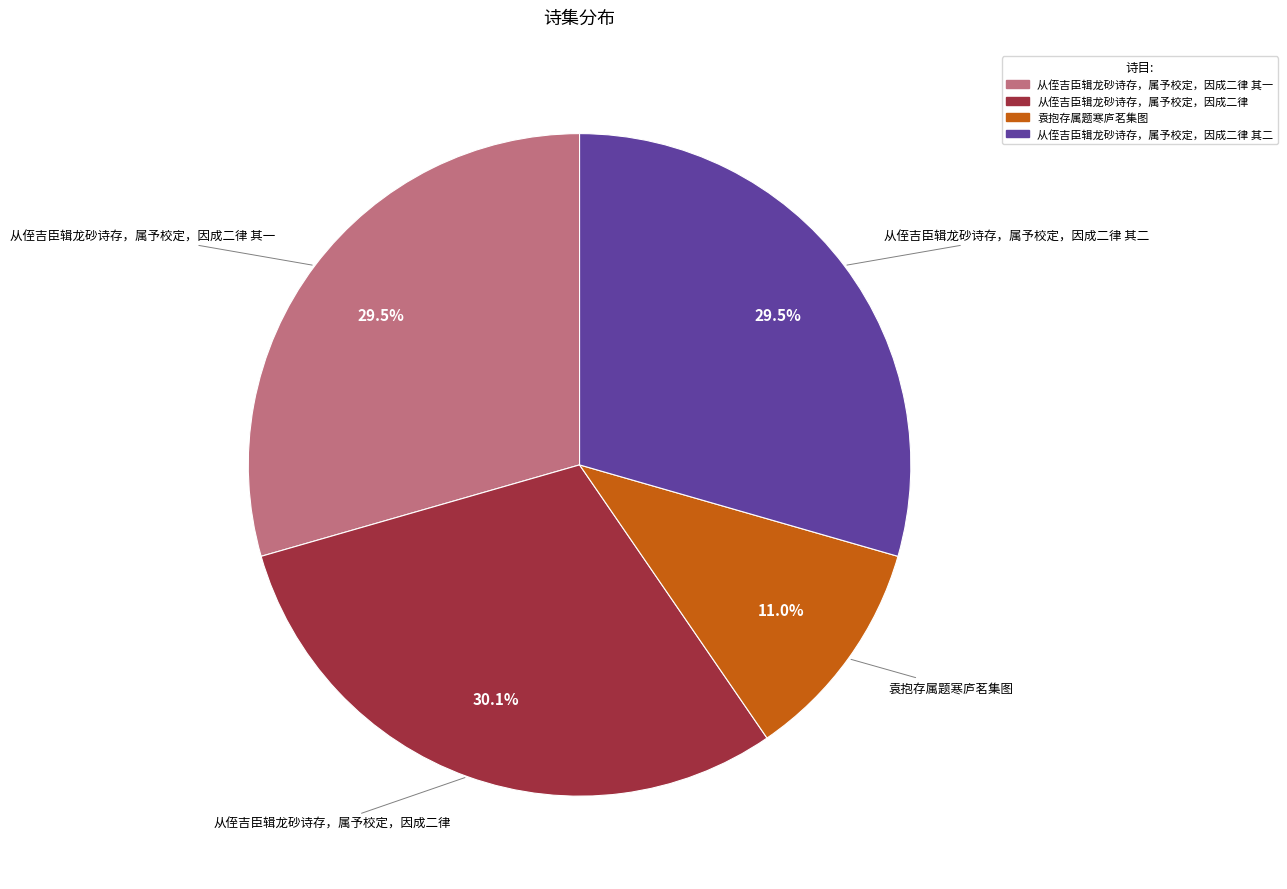

Which category has the smallest portion of the pie?

袁抱存属题寒庐茗集图